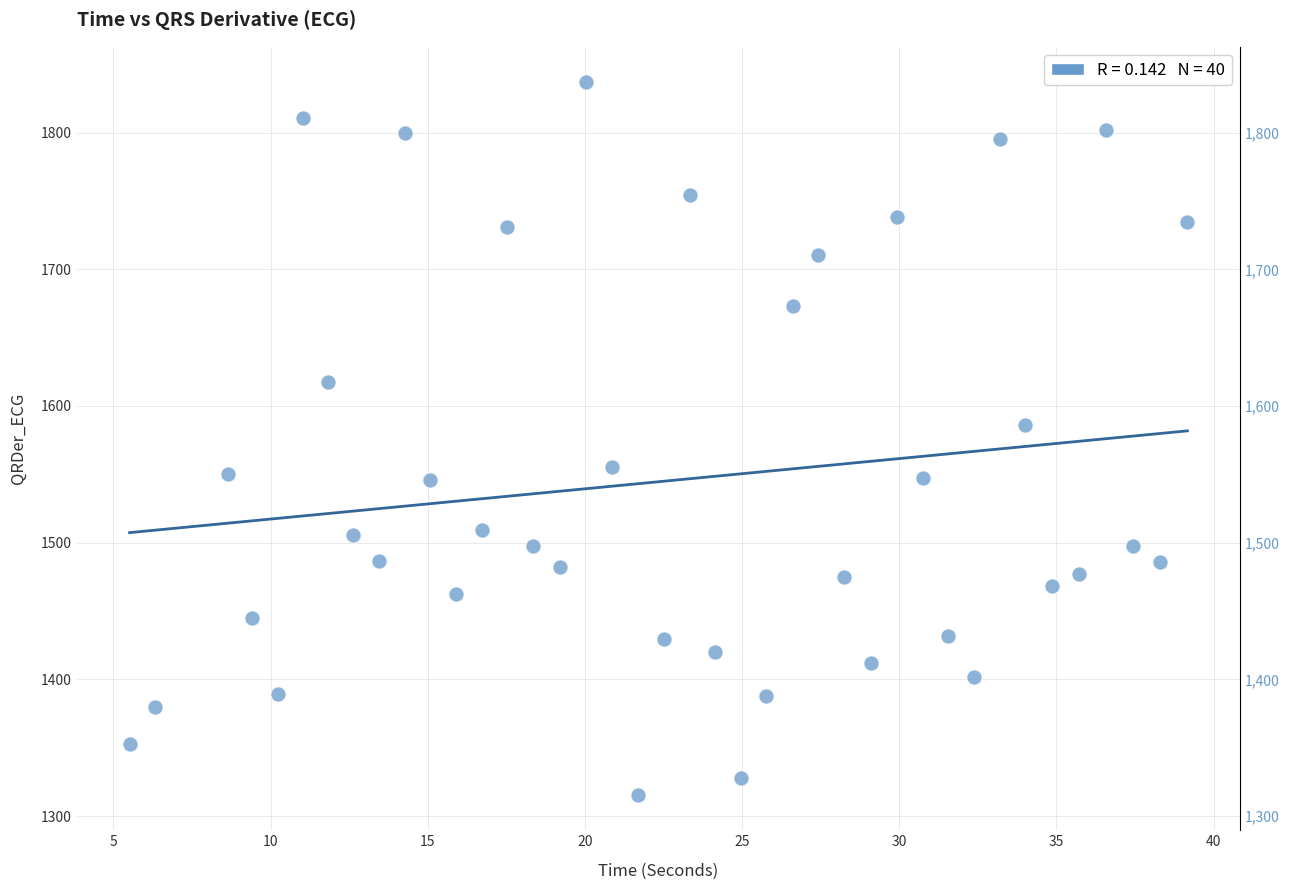

What Y value in the scatter plot is closest to 1576?

1585.9